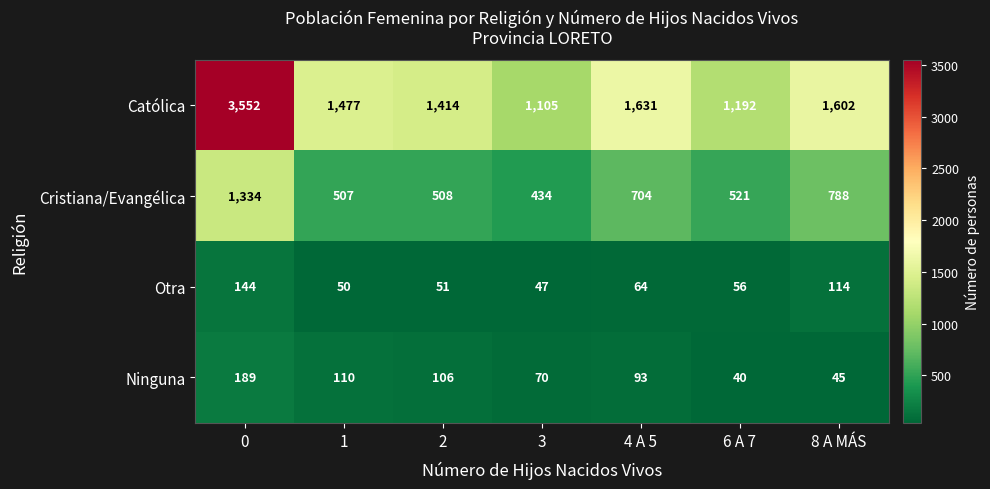

Reading left to right, transcribe all the data shown in this chart.

Católica: 3552	1477	1414	1105	1631	1192	1602
Cristiana/Evangélica: 1334	507	508	434	704	521	788
Otra: 144	50	51	47	64	56	114
Ninguna: 189	110	106	70	93	40	45